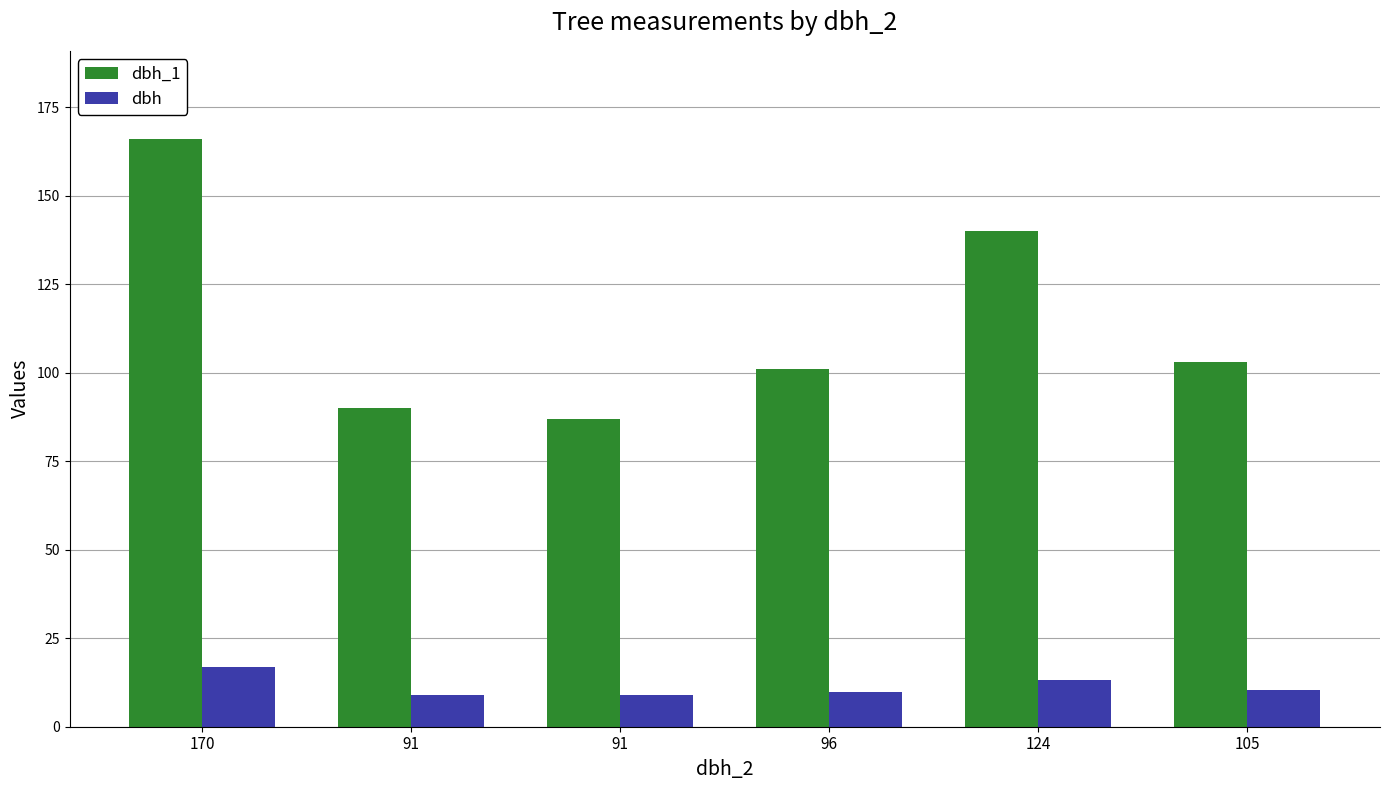

What is the maximum value for dbh_1?

166.0